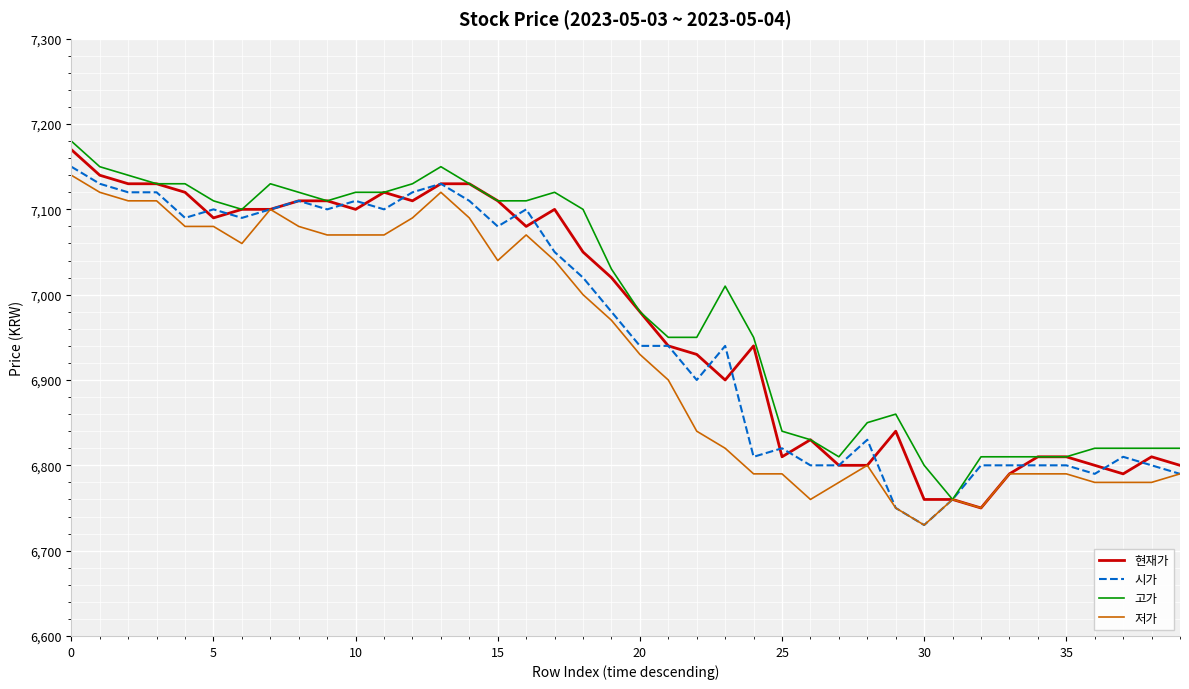

How many series are shown in this chart?

4